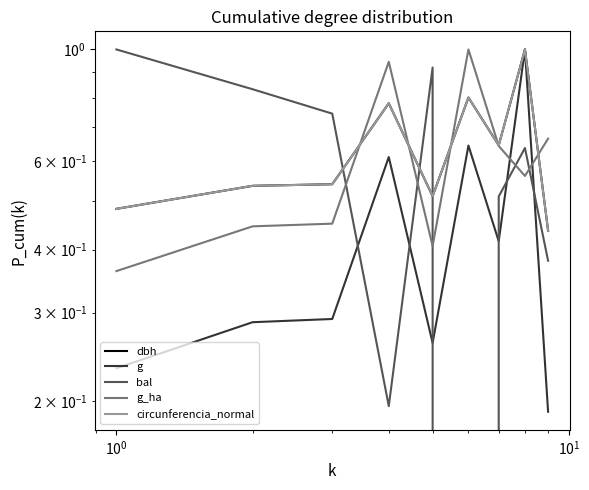

How many interior local peaks does the g series have?

3